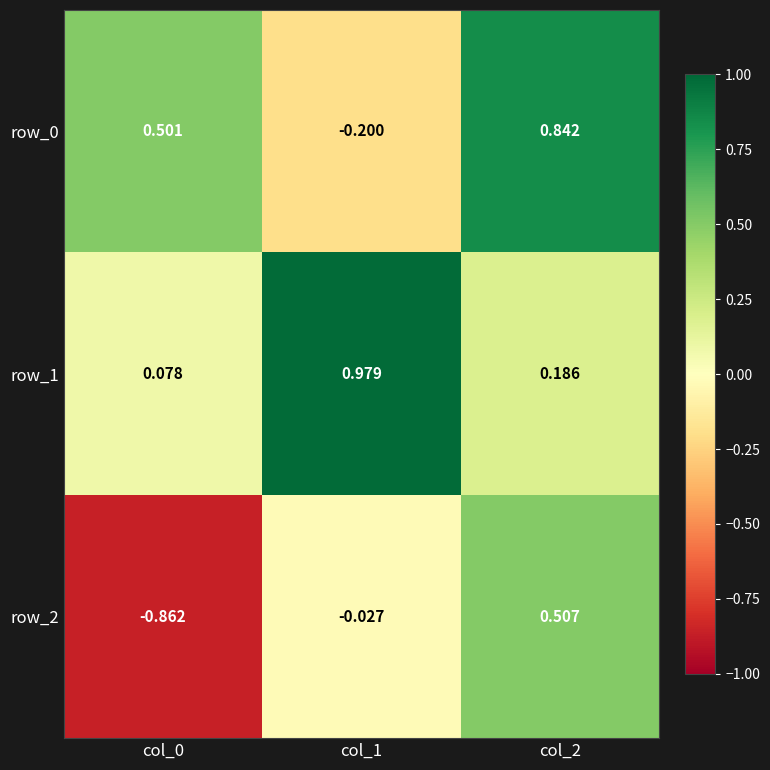

Is the value of row_2 at col_2 greater than the value of row_0 at col_1?

Yes